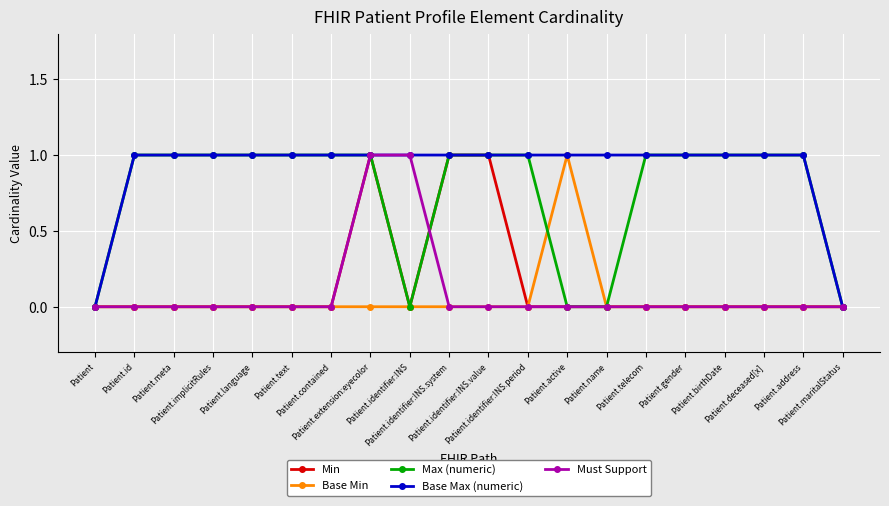

Which series has the largest total across all categories?

Base Max (numeric)